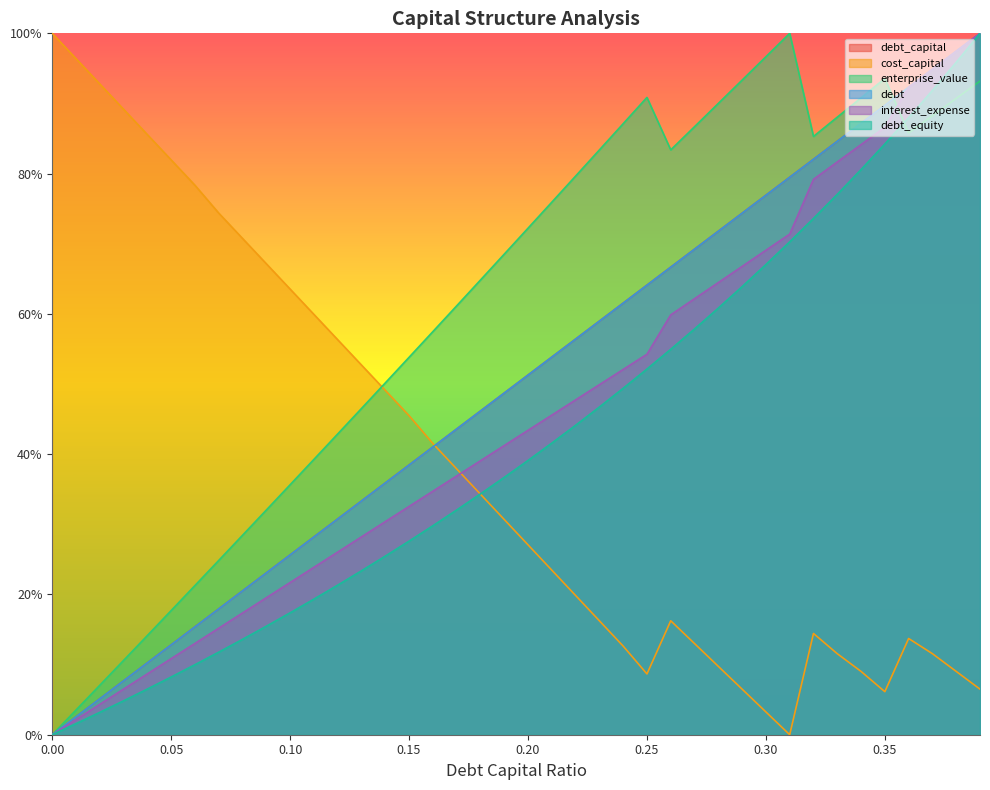

Is it true that debt_capital equals 0.5 at 0.18?

True